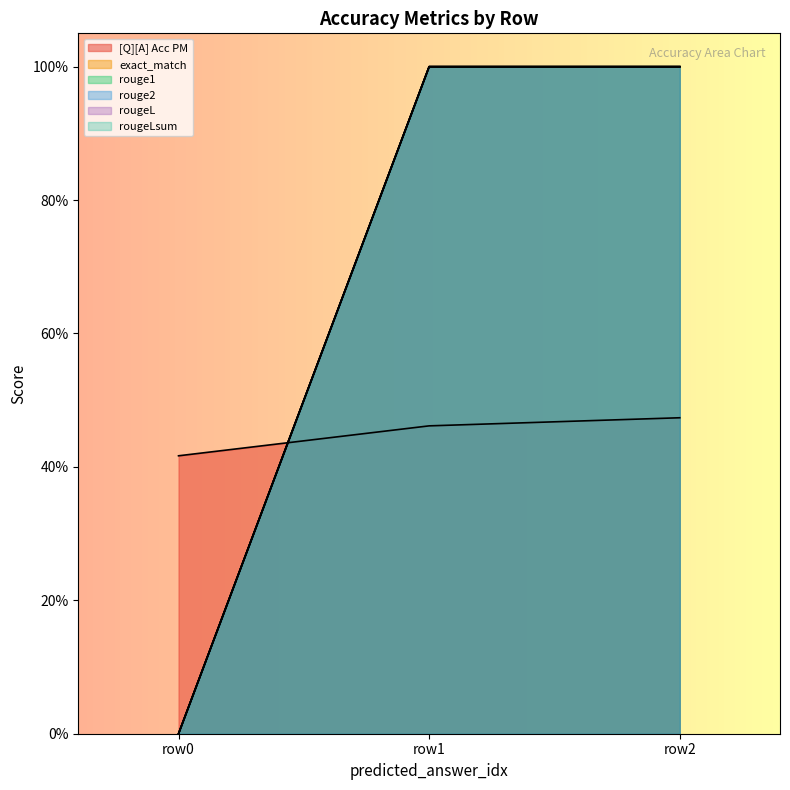

At how many categories does at least one series exceed 0?

3